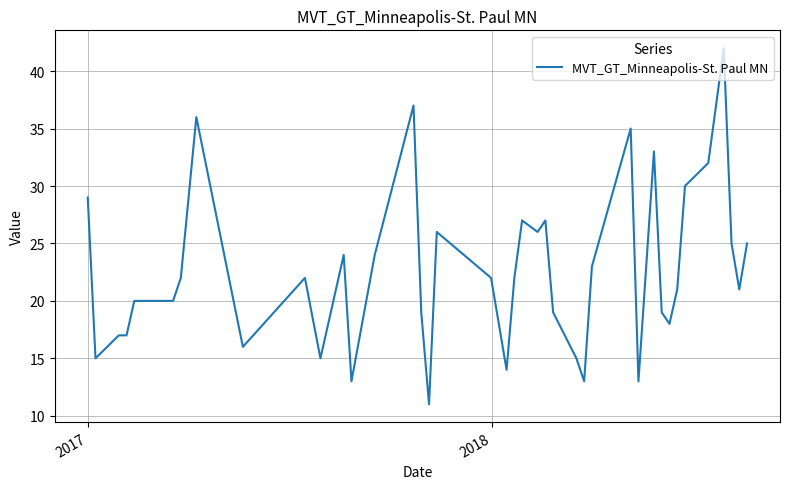

What is the greatest value displayed?

42